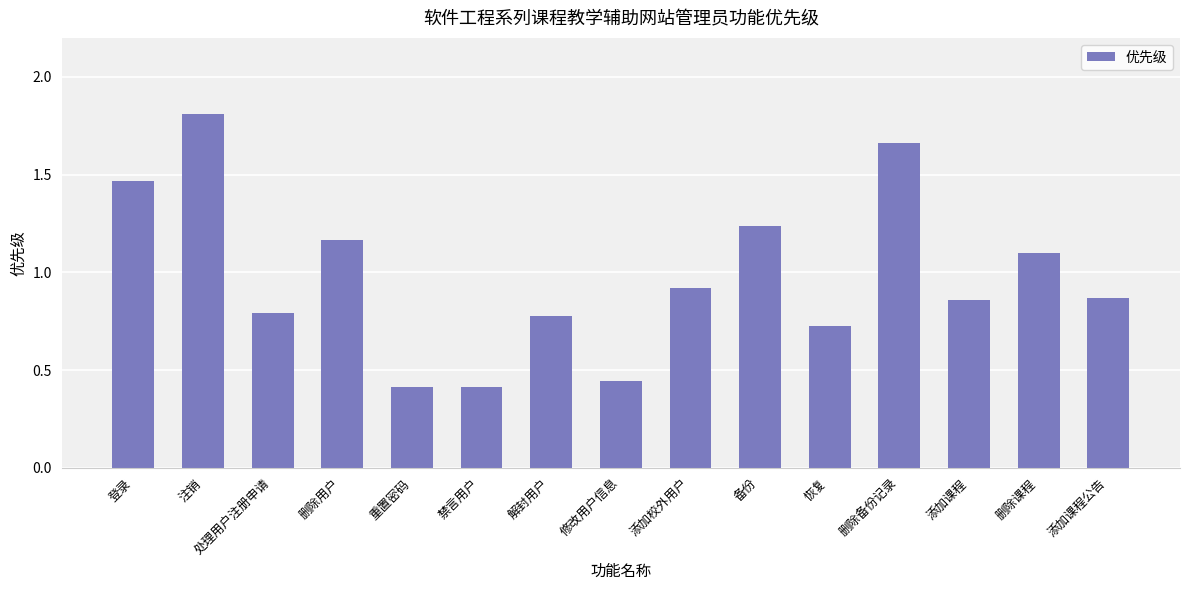

Which label corresponds to the largest value in the chart?

注销